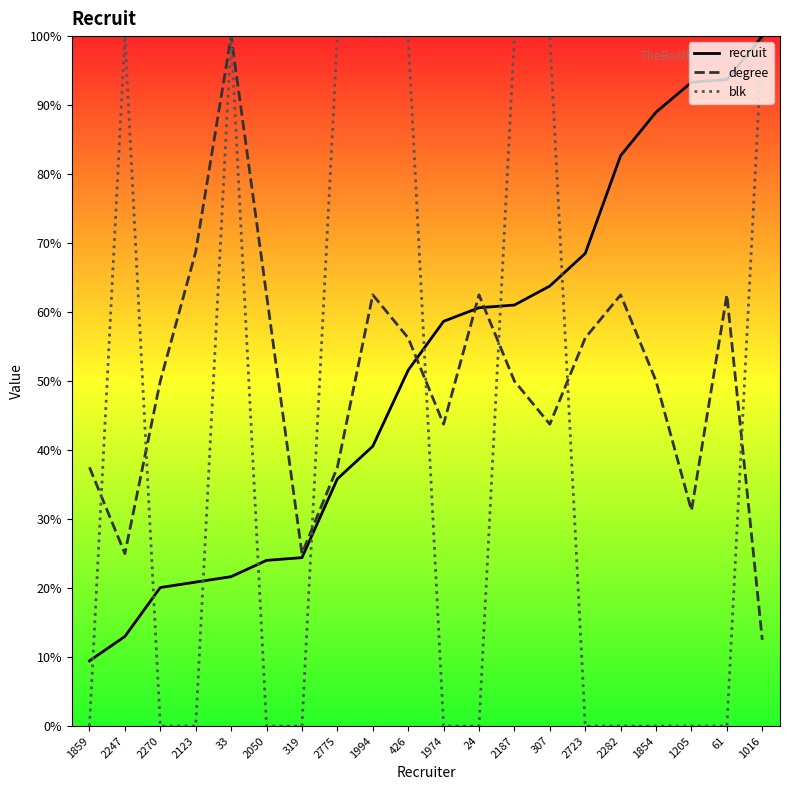

Which series has the largest total across all categories?

recruit